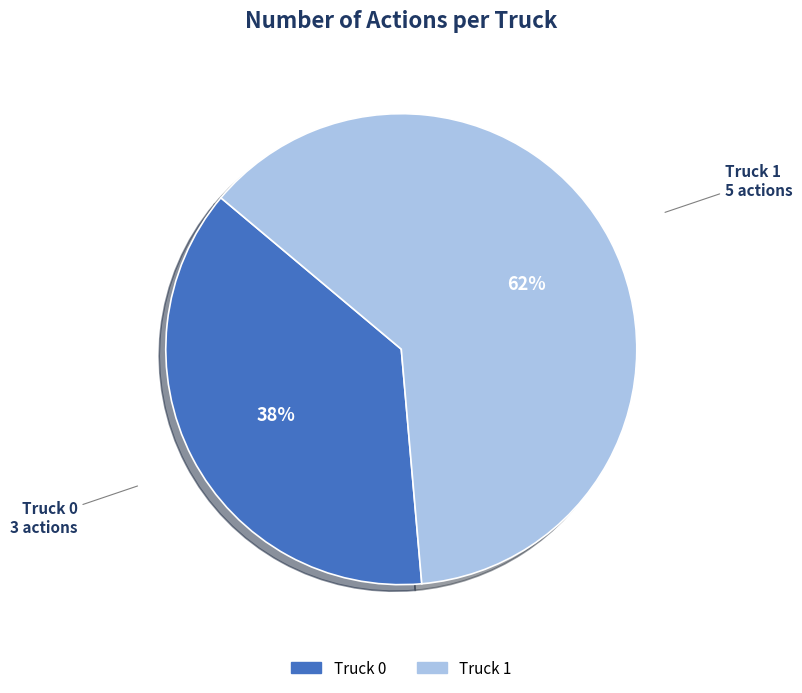

Between Truck 1 and Truck 0, which is larger?

Truck 1